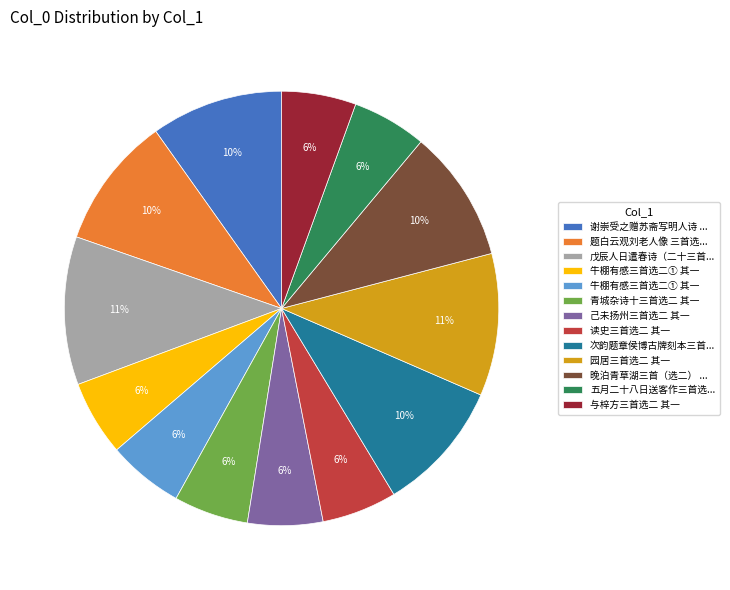

To the nearest percent, what is the average slice percentage?

8%